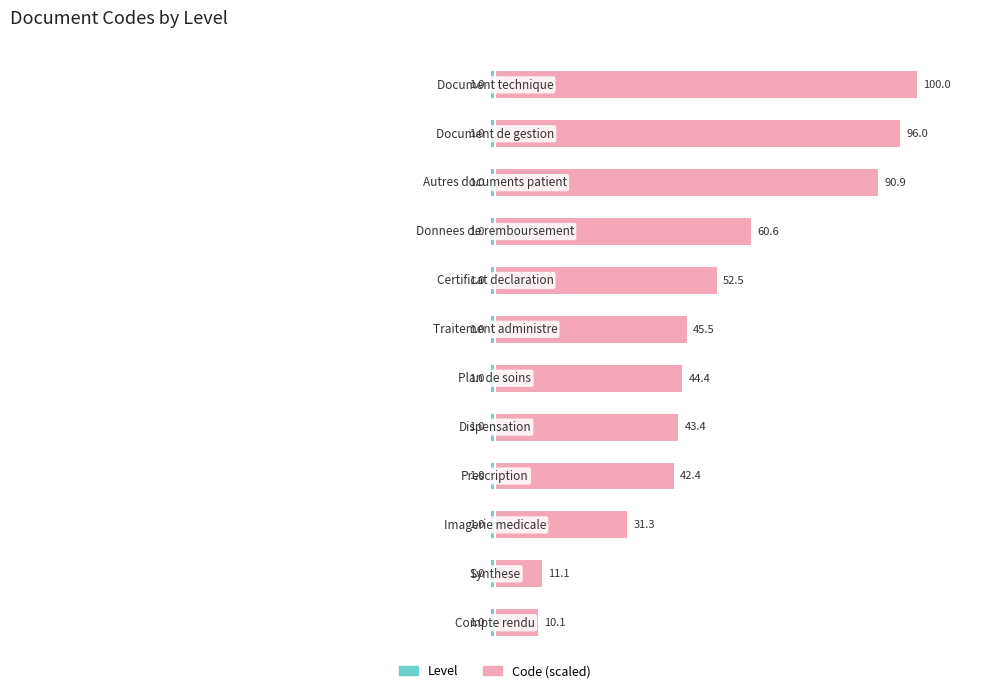

How many series are shown in this chart?

2